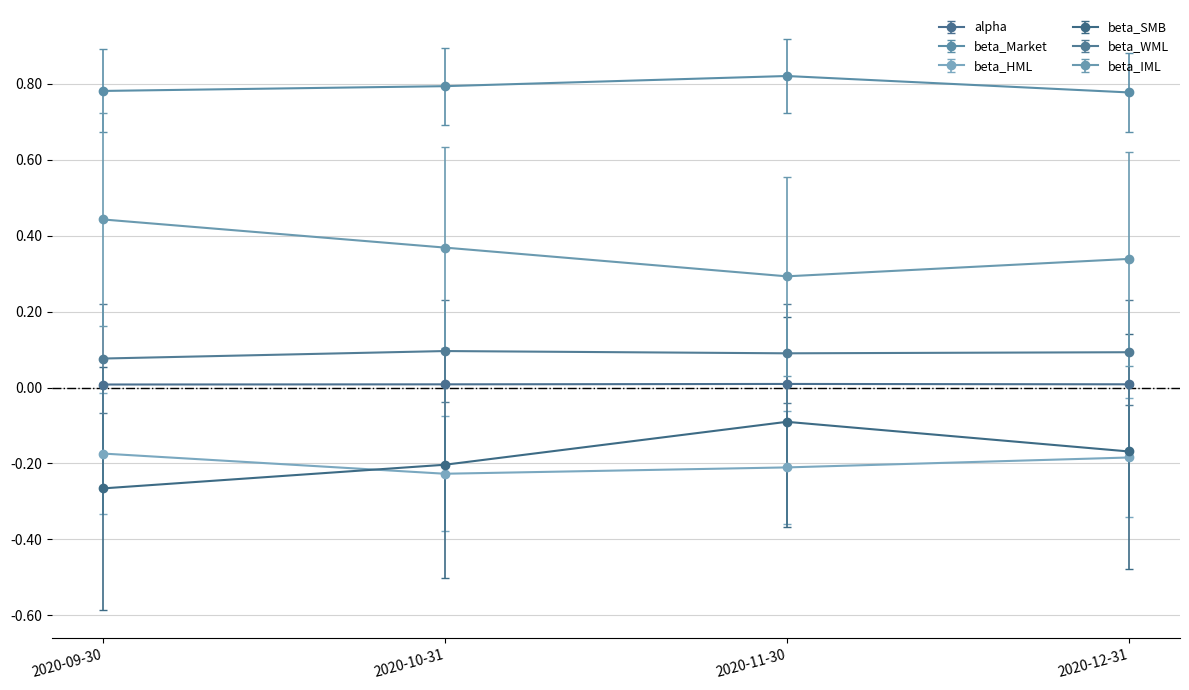

Count the number of data series in this chart.

6